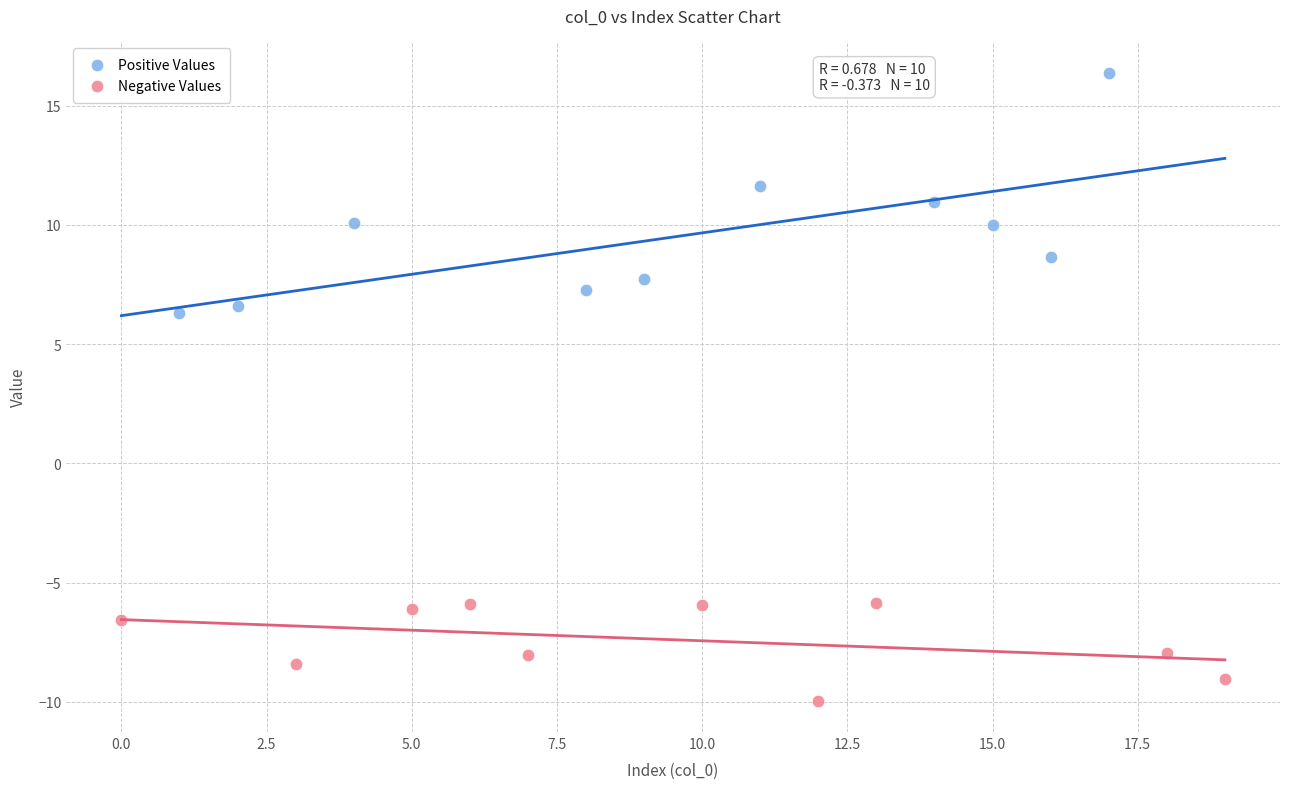

Which series contains the highest Y value?

Positive Values